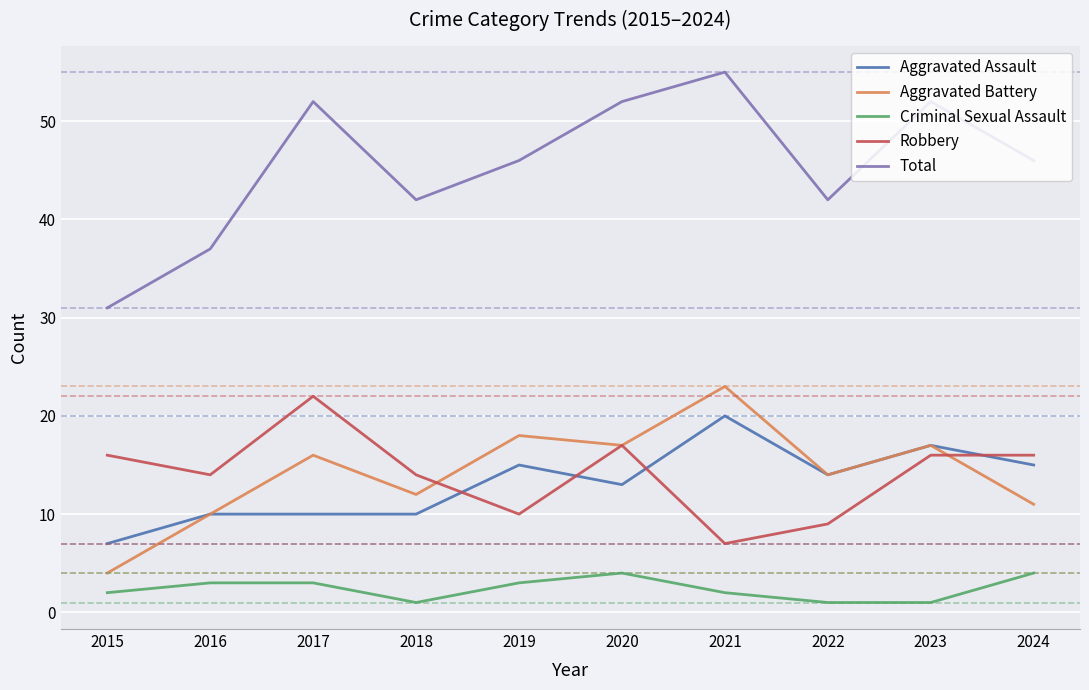

What is the total value across all series at 2024?

92